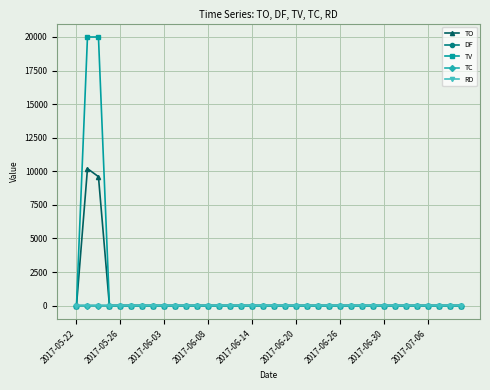

What is the maximum value for TV?

20000.0